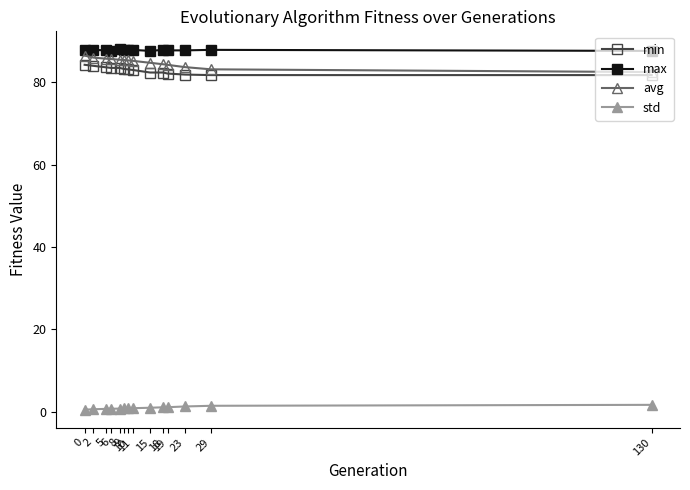

True or false: min and max intersect in this chart.

False